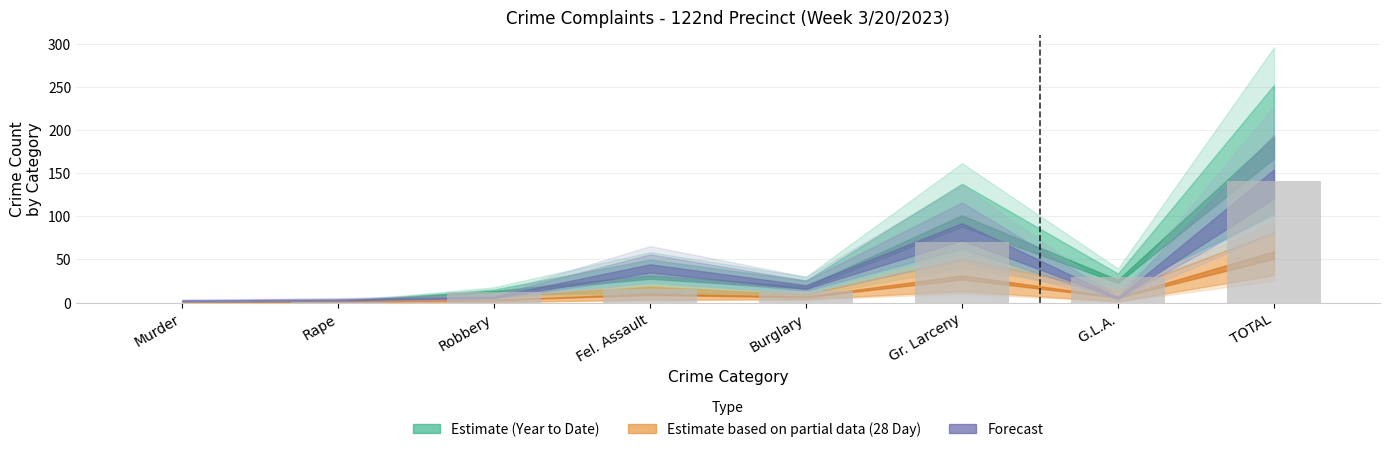

What is the sum of the values at Murder and Gr. Larceny?

70